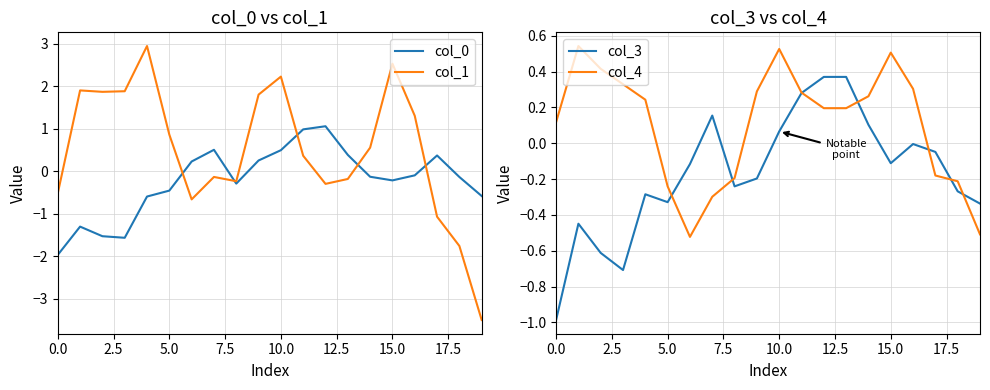

Reading right to left, transcribe all the data shown in this chart.

col_0: -0.6	-0.1	0.4	-0.1	-0.2	-0.1	0.4	1.1	1.0	0.5	0.3	-0.3	0.5	0.2	-0.5	-0.6	-1.6	-1.5	-1.3	-2.0
col_1: -3.5	-1.8	-1.1	1.3	2.5	0.6	-0.2	-0.3	0.4	2.2	1.8	-0.2	-0.1	-0.7	0.9	3.0	1.9	1.9	1.9	-0.5
col_3: -0.3	-0.3	-0.0	-0.0	-0.1	0.1	0.4	0.4	0.3	0.1	-0.2	-0.2	0.2	-0.1	-0.3	-0.3	-0.7	-0.6	-0.4	-1.0
col_4: -0.5	-0.2	-0.2	0.3	0.5	0.3	0.2	0.2	0.3	0.5	0.3	-0.2	-0.3	-0.5	-0.2	0.2	0.3	0.4	0.5	0.1